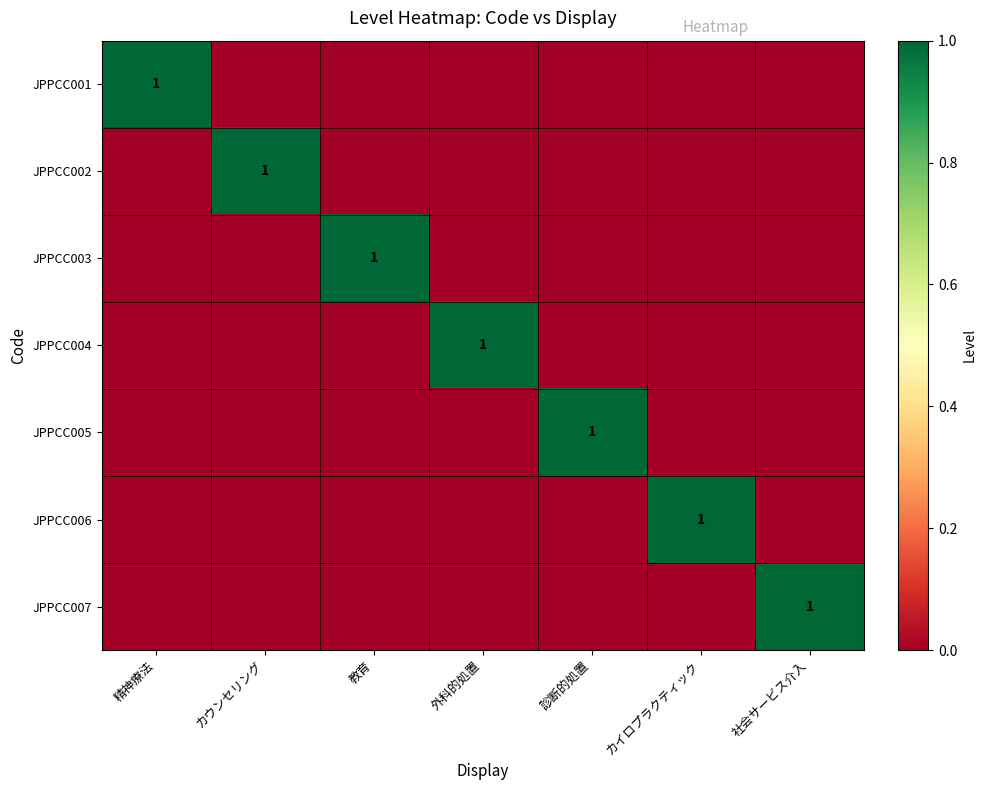

How many categories are shown in the chart?

7